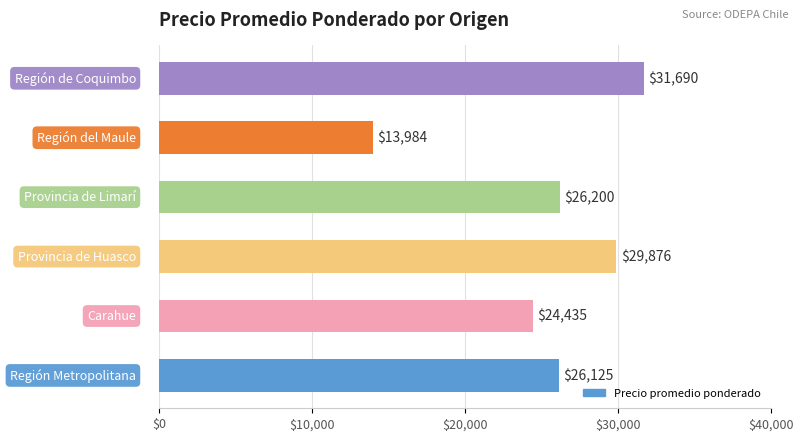

Reading bottom to top, what are all the values shown in this chart?

26125	24435	29876	26200	13984	31690